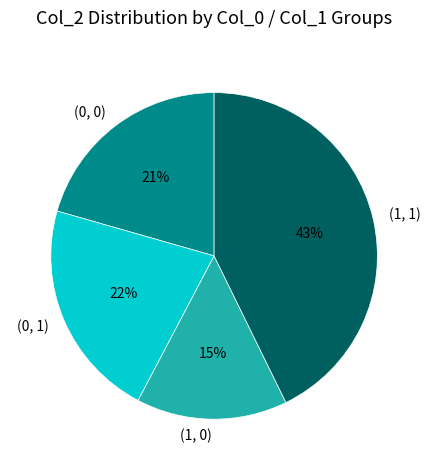

Which slice is the largest?

(1, 1)